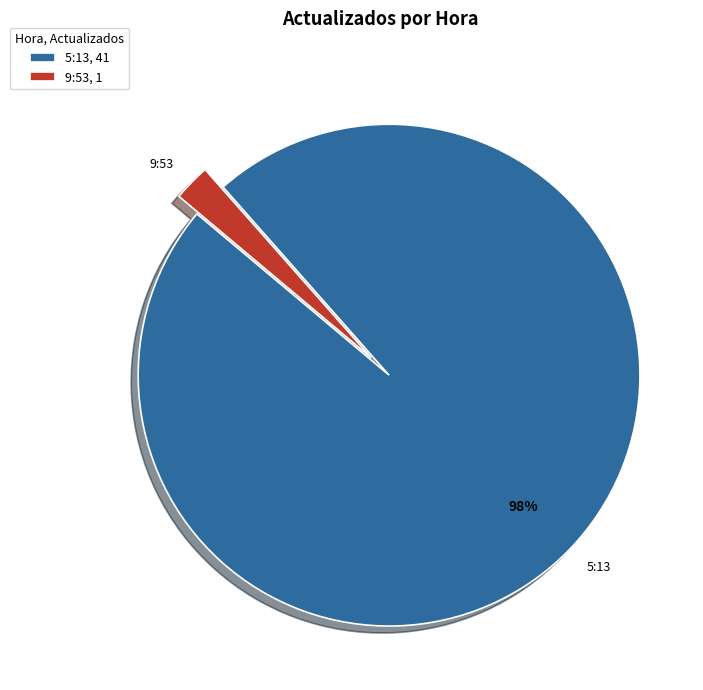

Is there any slice that represents more than half of the pie?

Yes